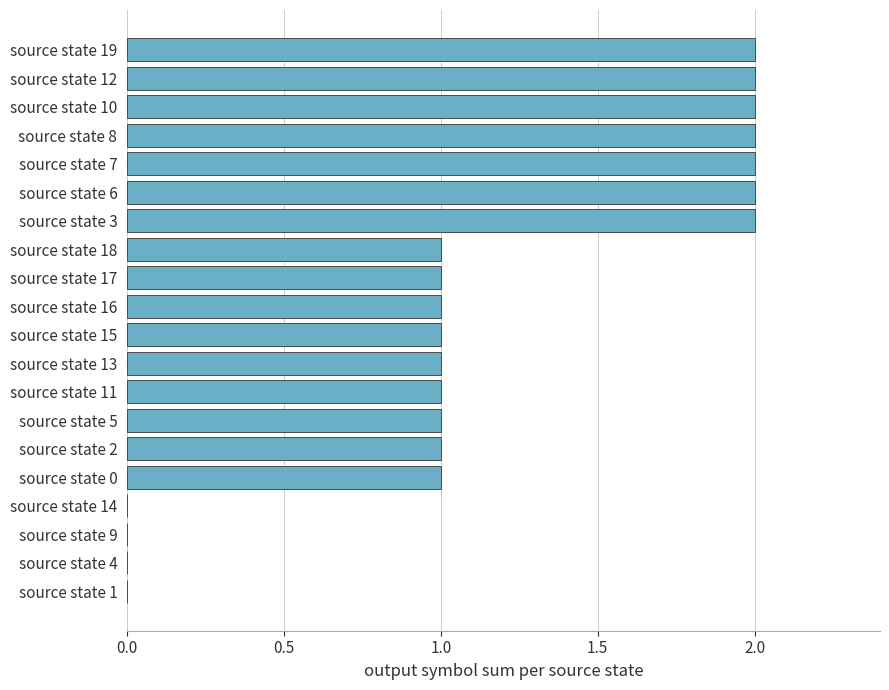

What is the average value?

1